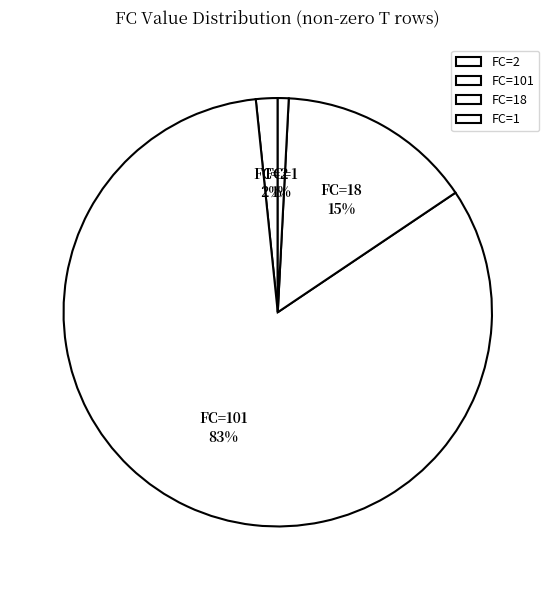

Approximately how many times larger is the value at FC=1 compared to FC=2?

0.5